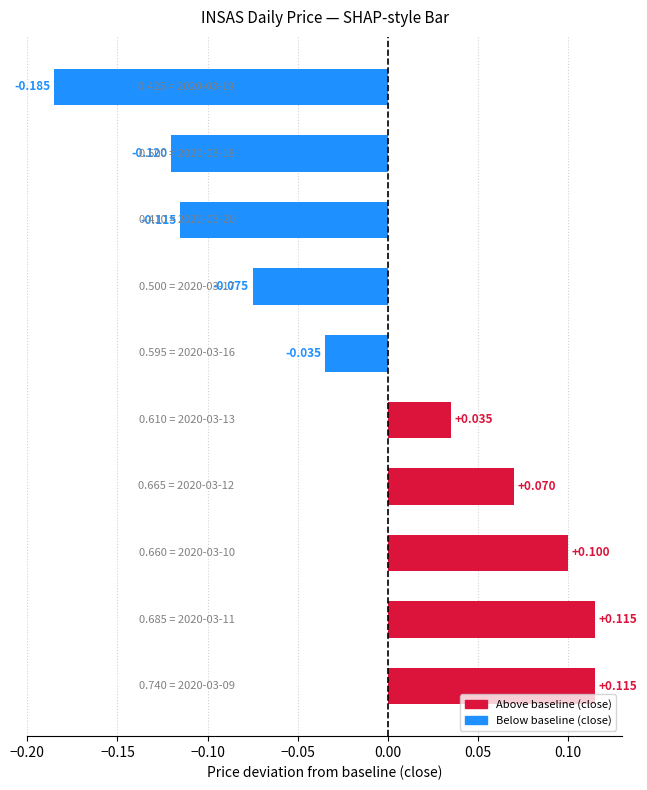

Does the chart contain stacked bars?

No